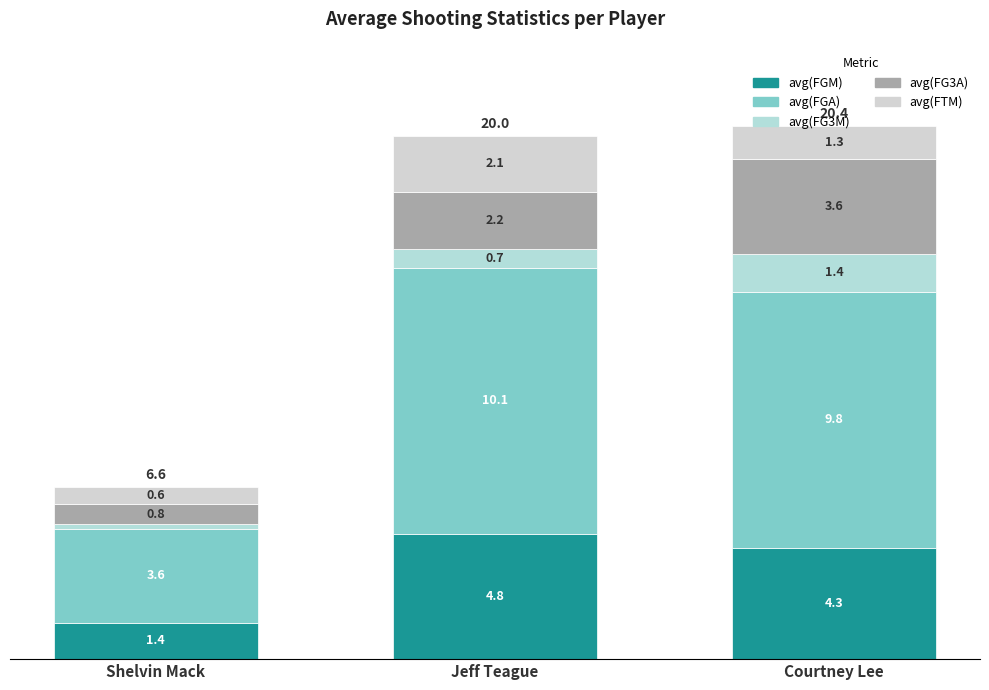

What is the difference between the avg(FG3M) values at Shelvin Mack and Jeff Teague?

0.5